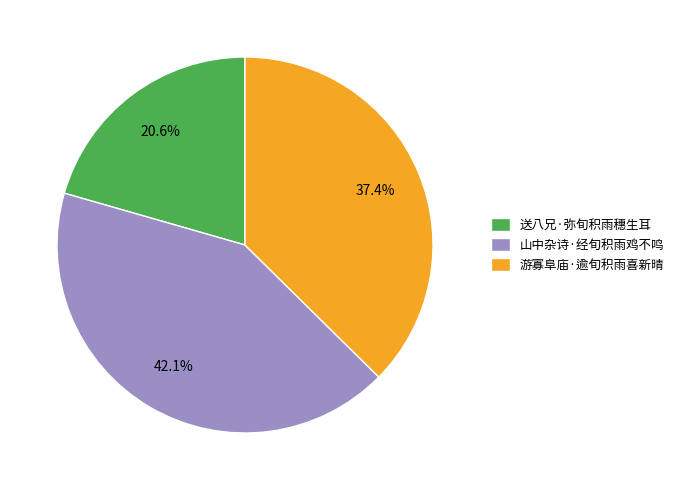

Is there a majority slice in this chart?

No